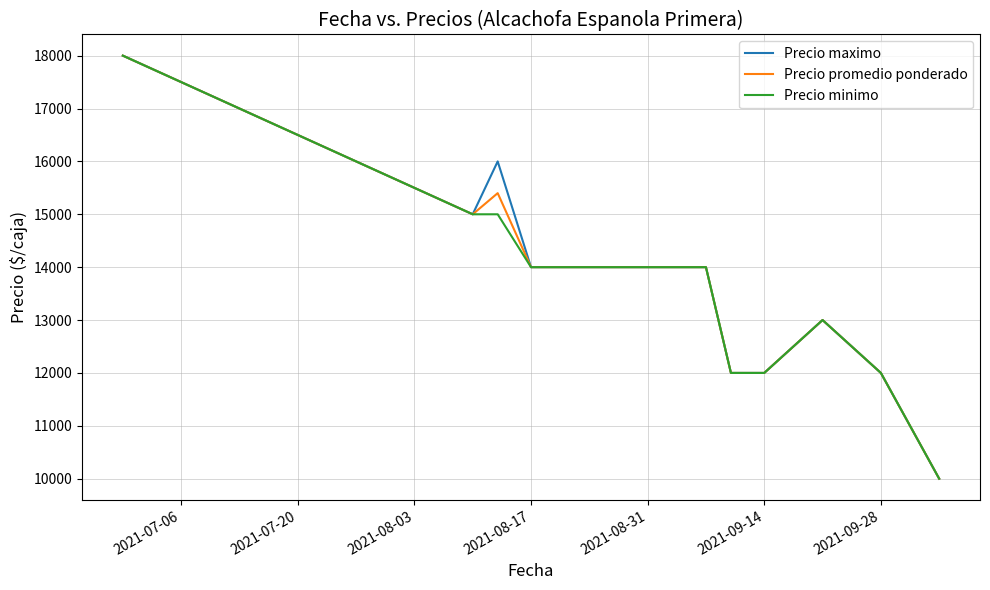

Is it true that Precio maximo equals 16477 at 2021-09-28?

False